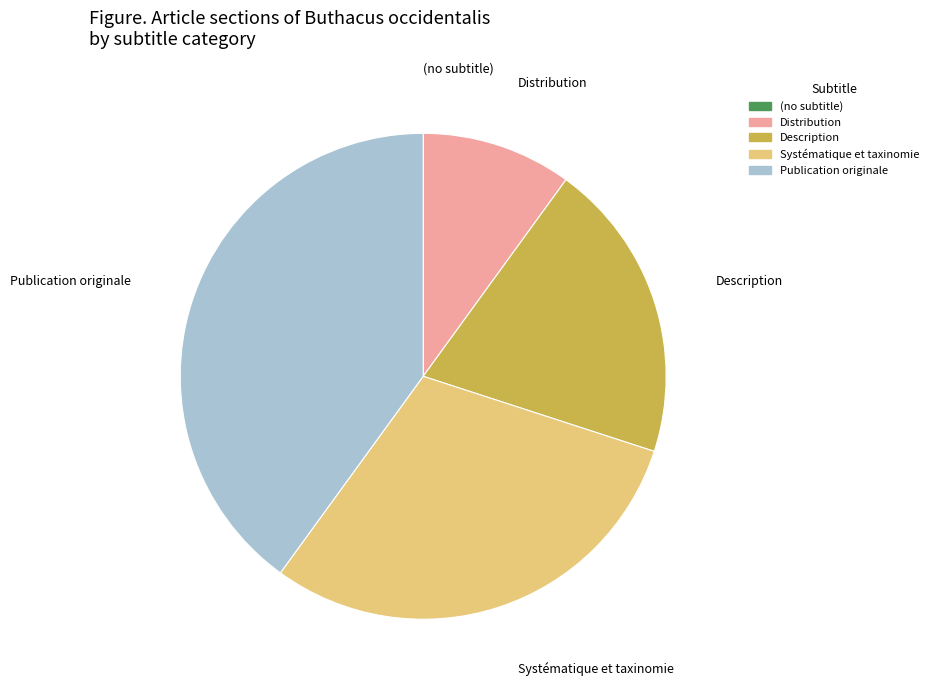

What is the largest slice in the pie chart?

Publication originale